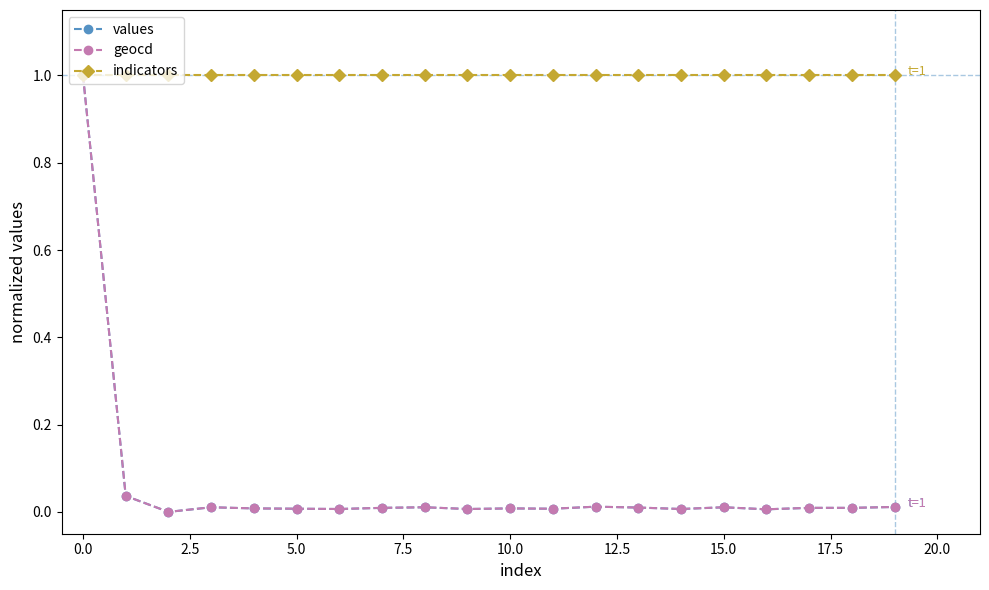

True or false: values has more than 0 interior local peaks.

True